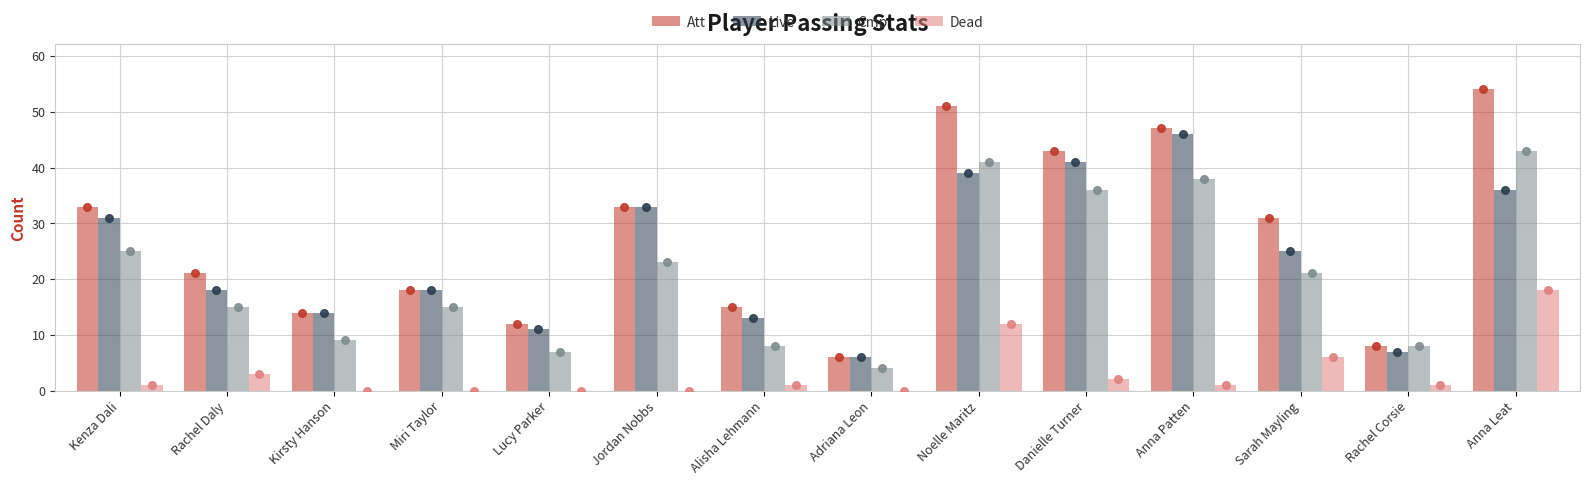

What are all the series names shown in the legend?

Att, Live, Cmp, Dead